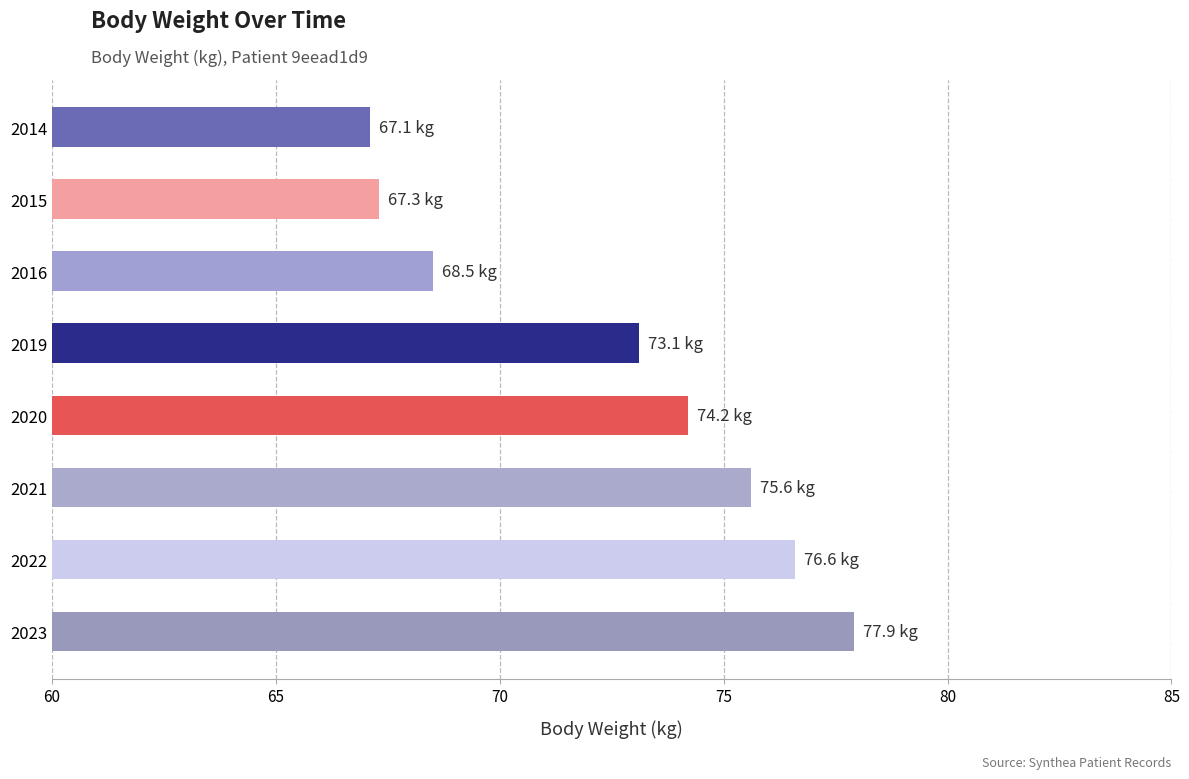

At which label is the value closest to 72?

2019